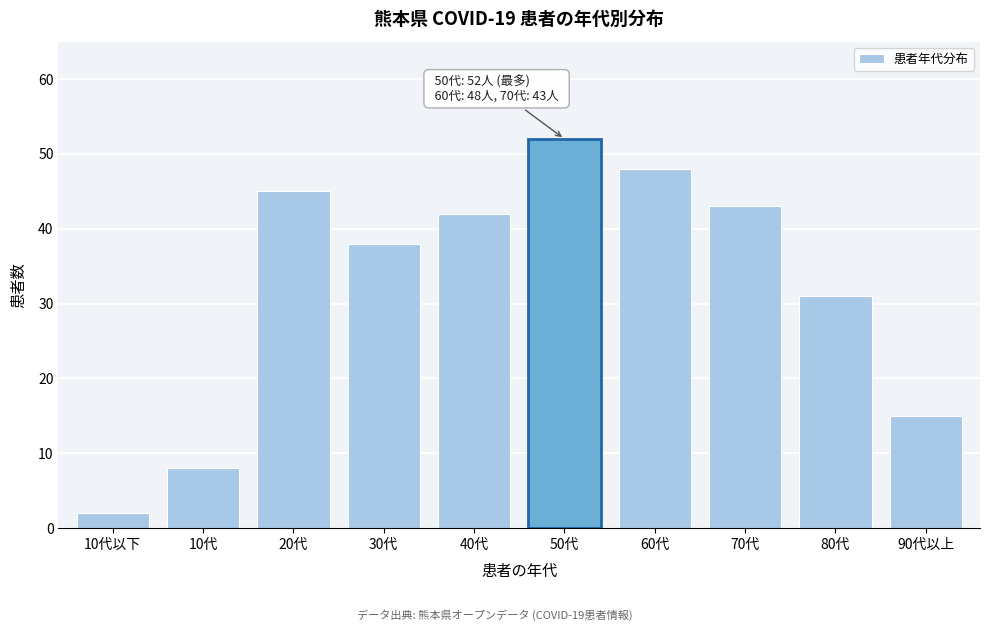

Reading right to left, what are all the values shown in this chart?

15	31	43	48	52	42	38	45	8	2